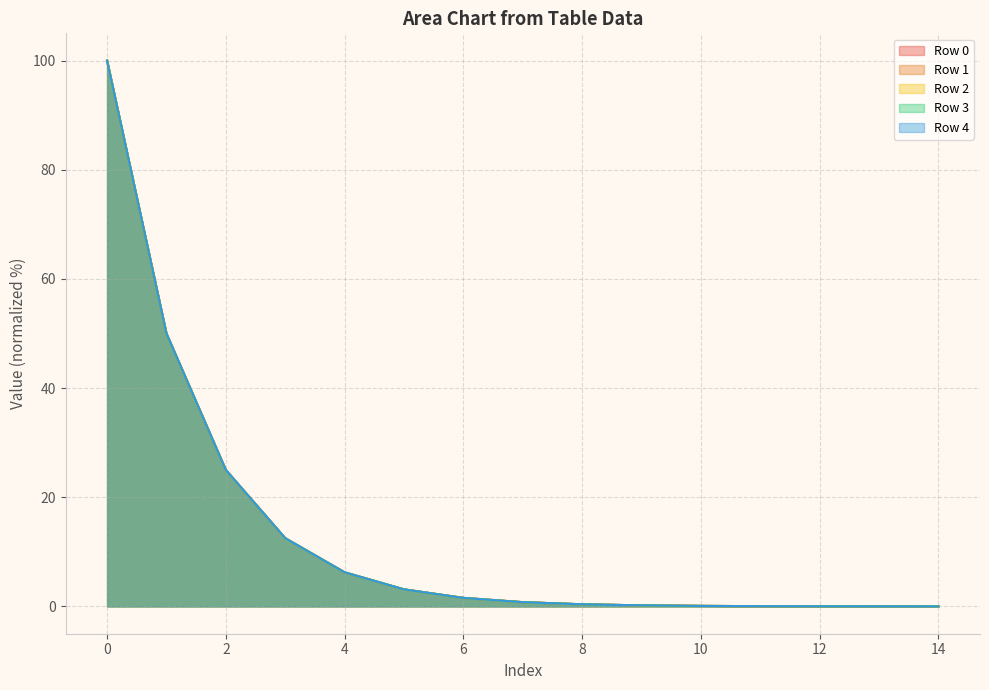

The Row 0 series shows 0.0 at 13. True or false?

True